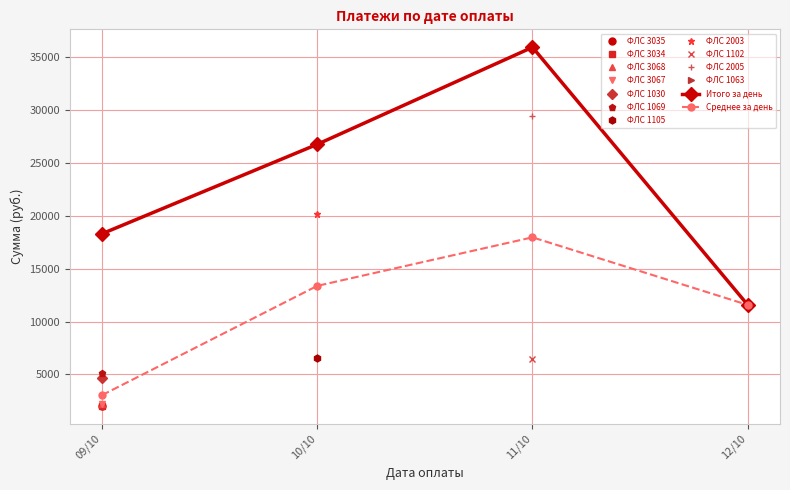

List the labels in order of Среднее за день value, smallest first.

09/10, 12/10, 10/10, 11/10